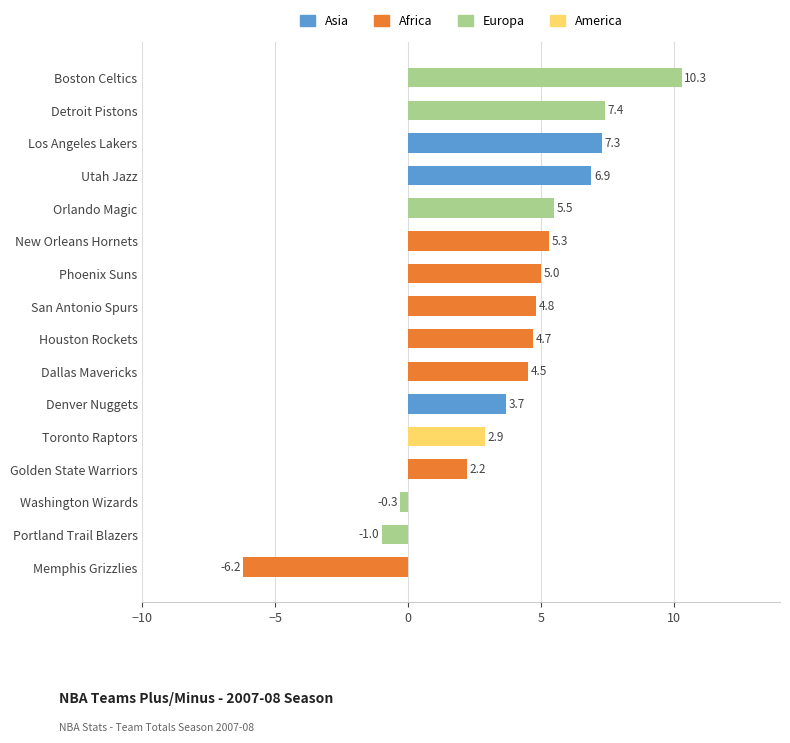

Rank the categories by value from highest to lowest.

Boston Celtics, Detroit Pistons, Los Angeles Lakers, Utah Jazz, Orlando Magic, New Orleans Hornets, Phoenix Suns, San Antonio Spurs, Houston Rockets, Dallas Mavericks, Denver Nuggets, Toronto Raptors, Golden State Warriors, Washington Wizards, Portland Trail Blazers, Memphis Grizzlies